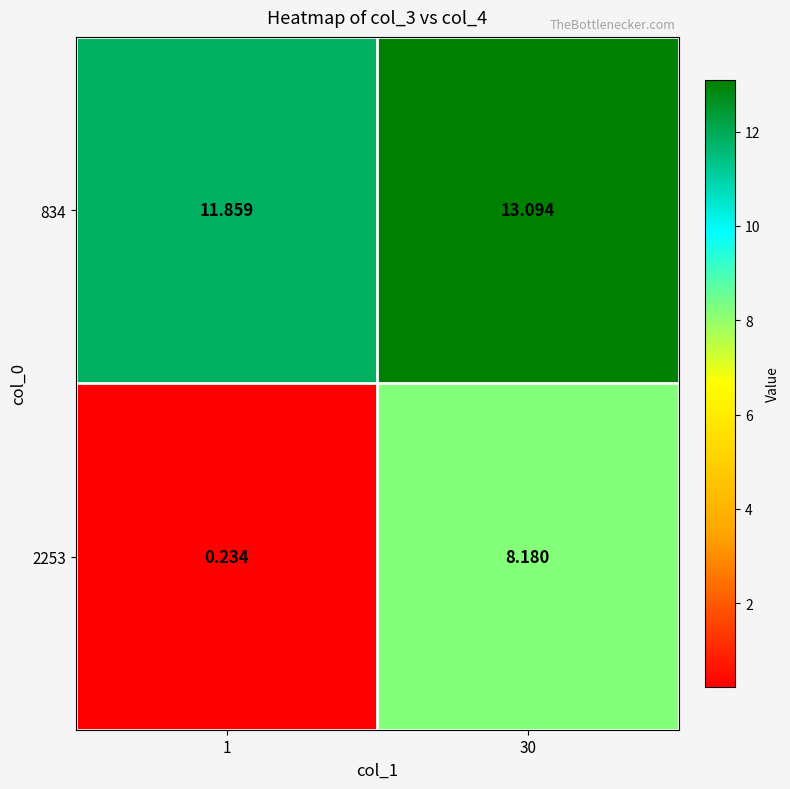

How many series are shown in this chart?

2